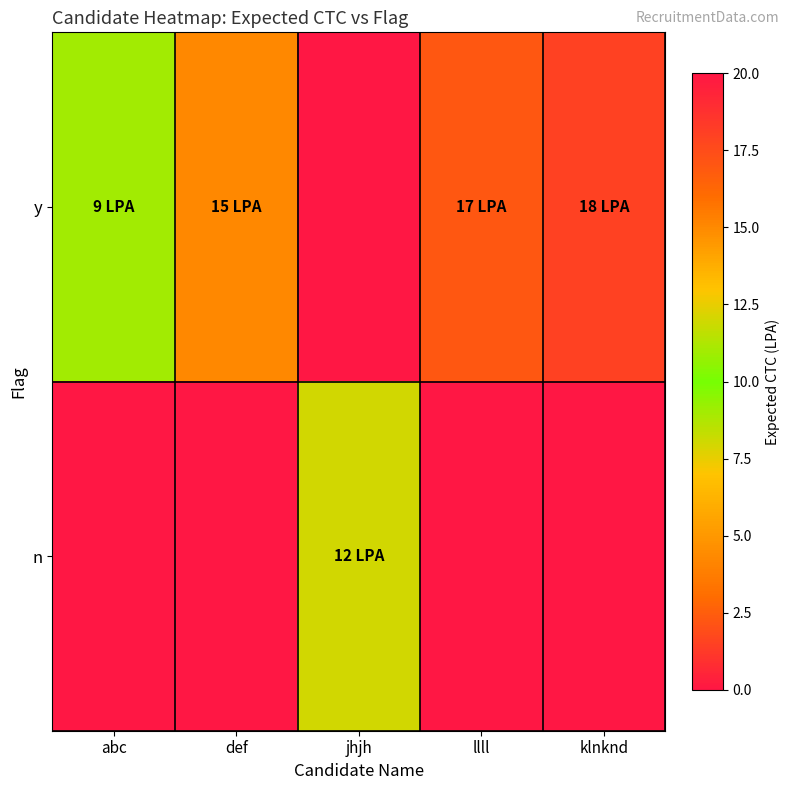

What is the total value across all series at llll?

17